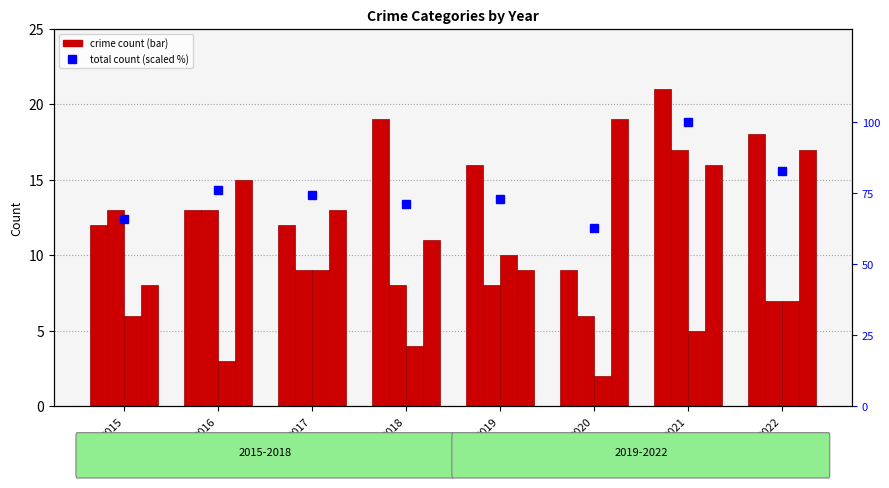

What is the difference between the highest and lowest values at 2019?

64.9